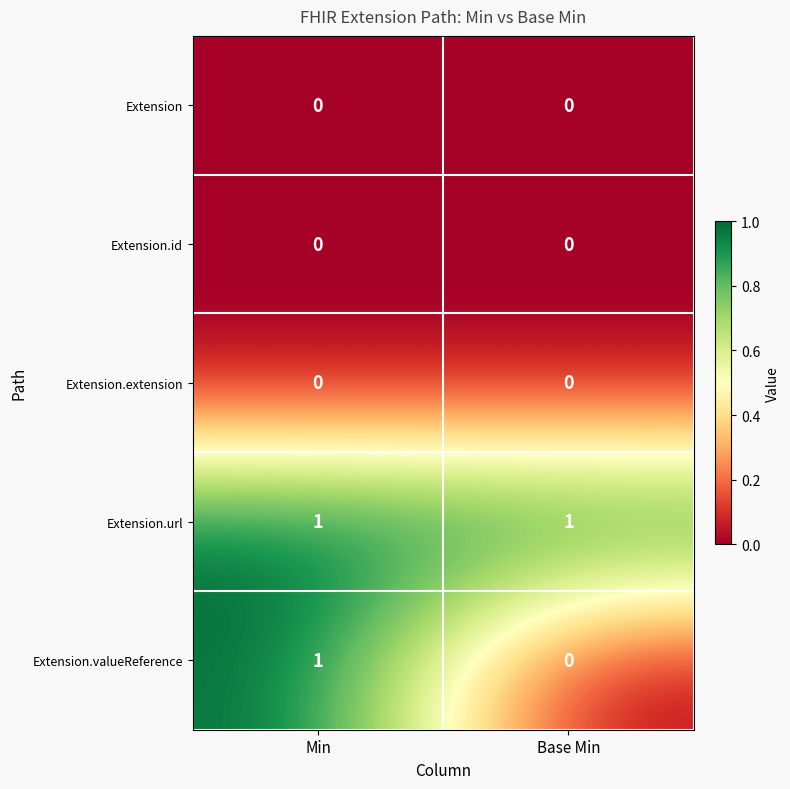

Which series changed the most between Min and Base Min?

Extension.valueReference